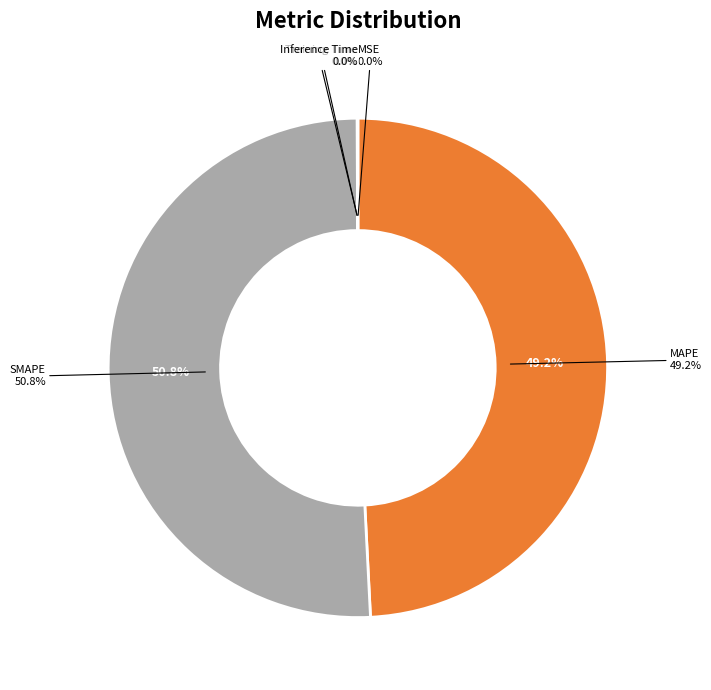

To the nearest percent, what is the average slice percentage?

20%